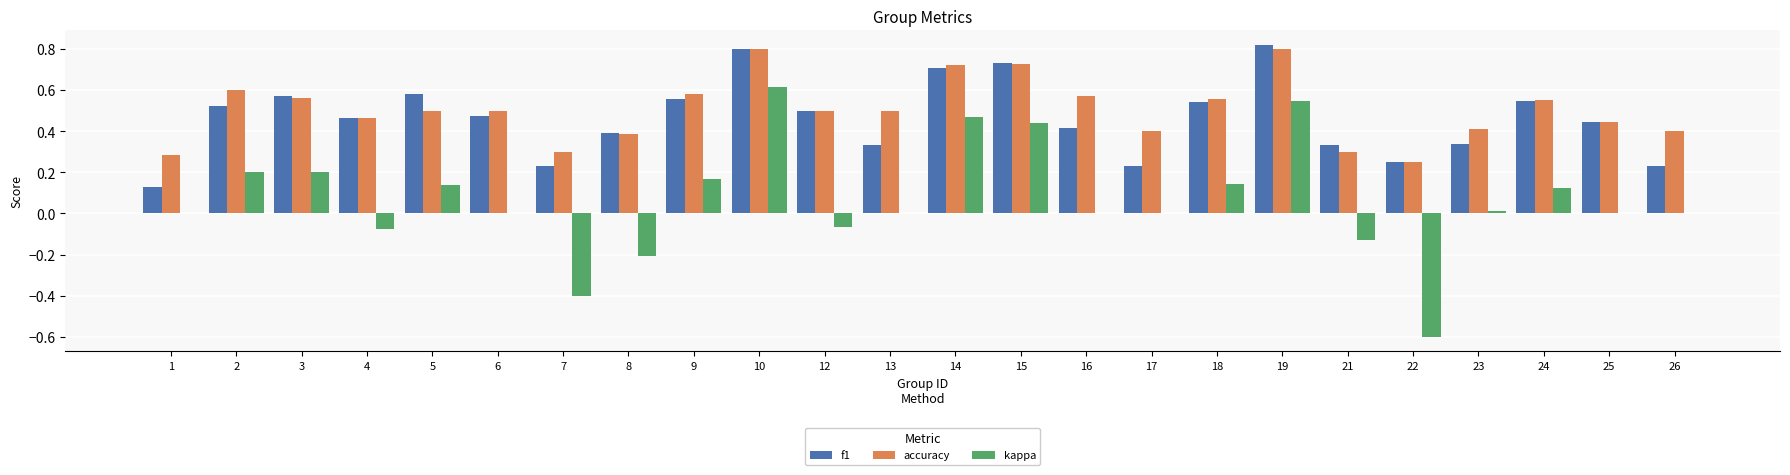

How many groups of bars are there?

24